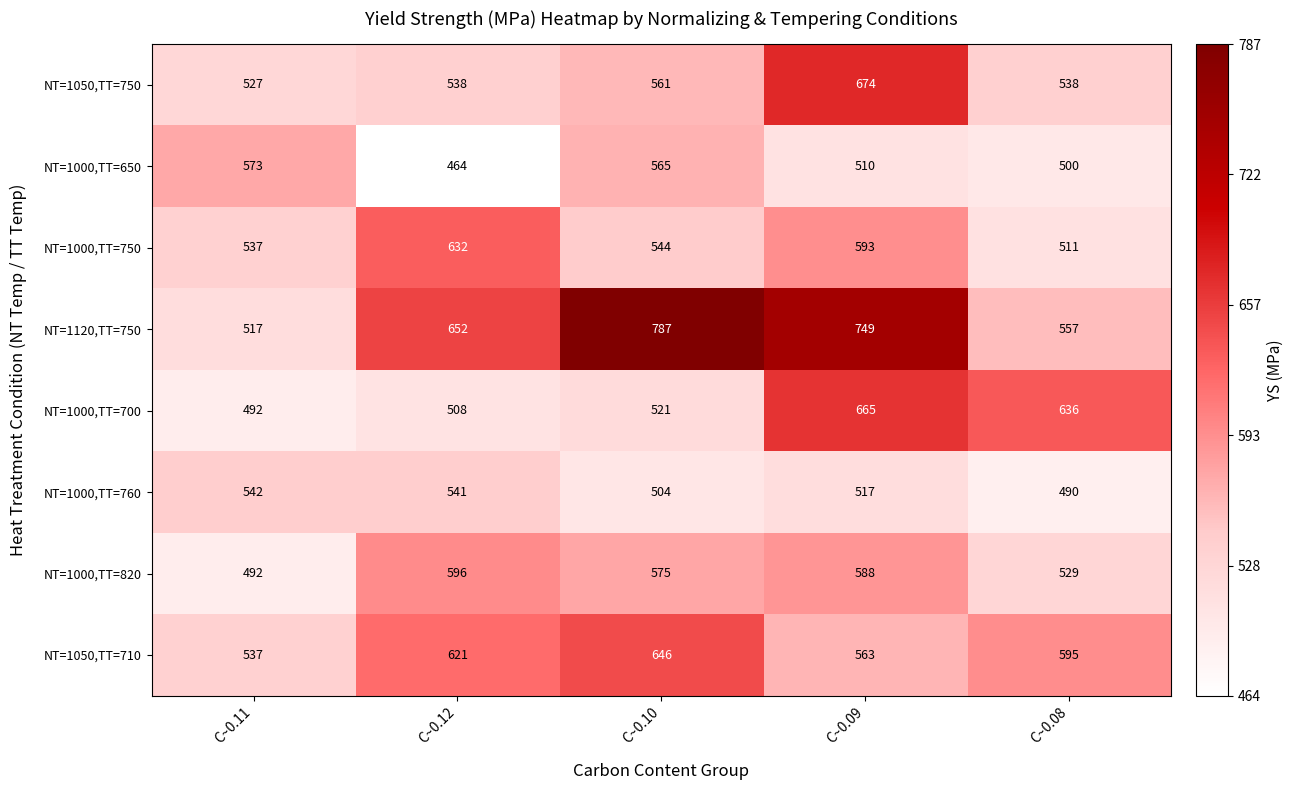

The value of NT=1000,TT=650 at C~0.12 is 690. True or false?

False